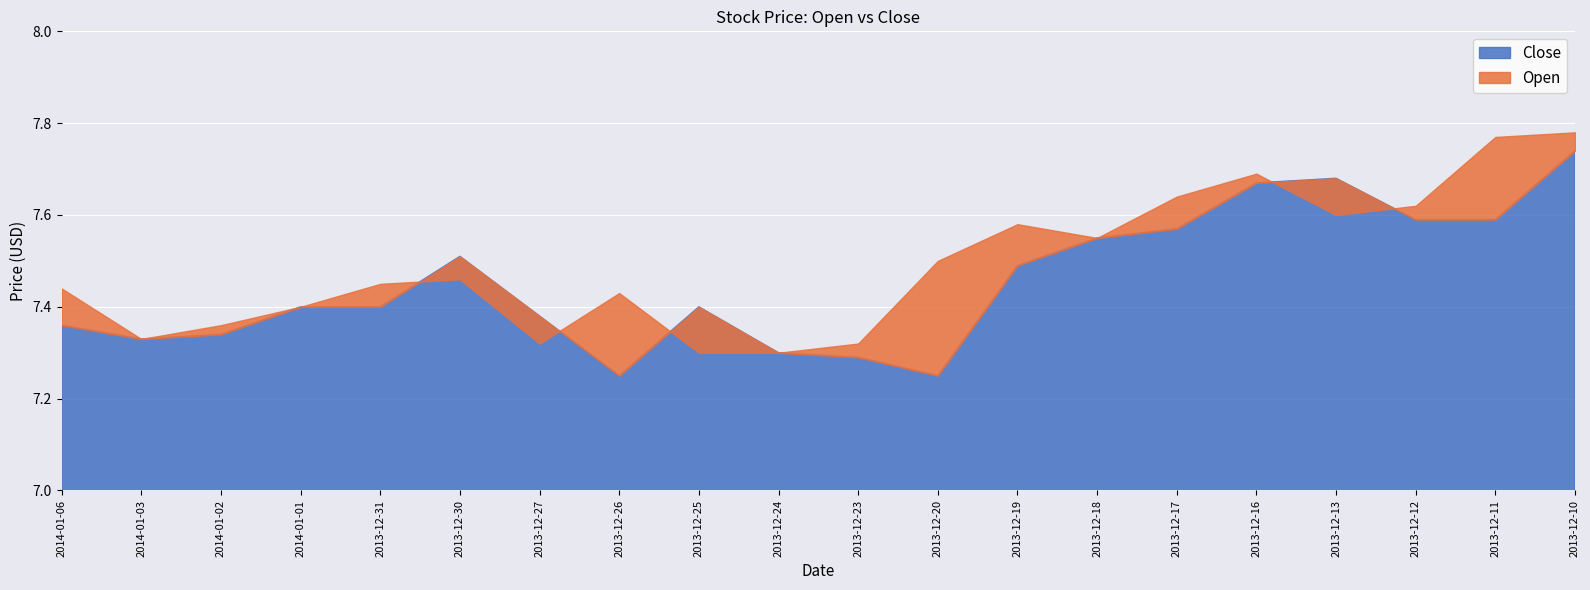

Which category has the highest value across all series?

2013-12-10